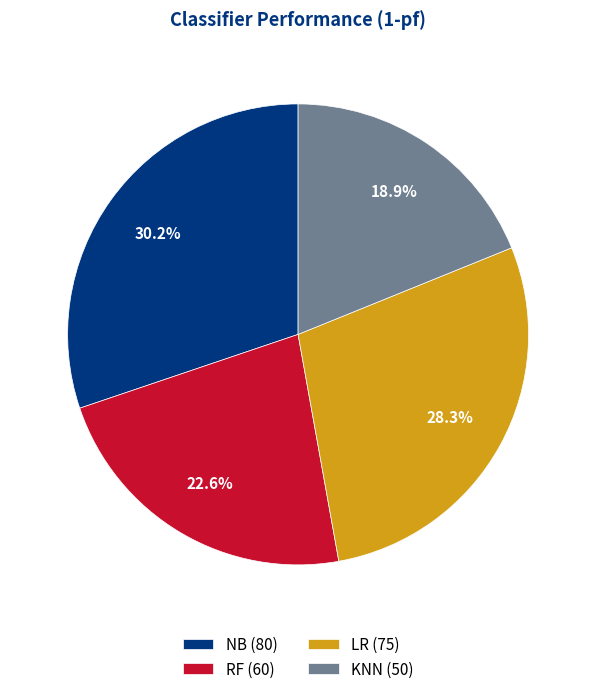

How many slices are in this pie chart?

4